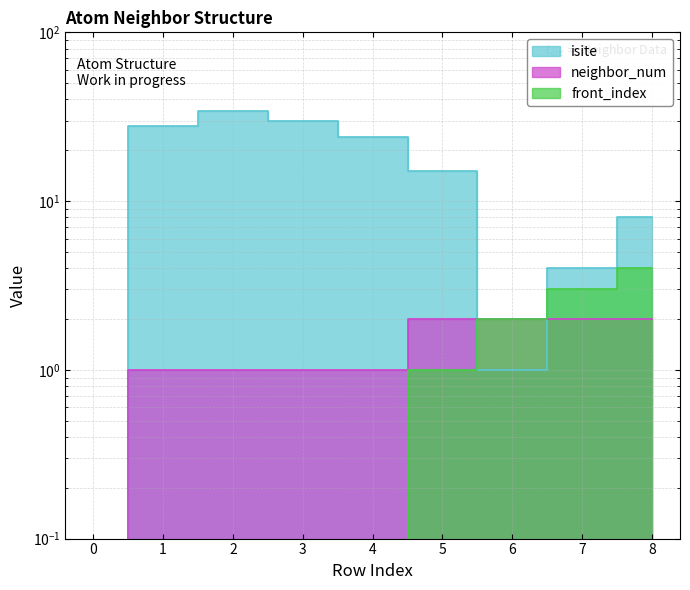

List the labels in order of isite value, largest first.

2, 3, 1, 4, 5, 8, 7, 6, 0